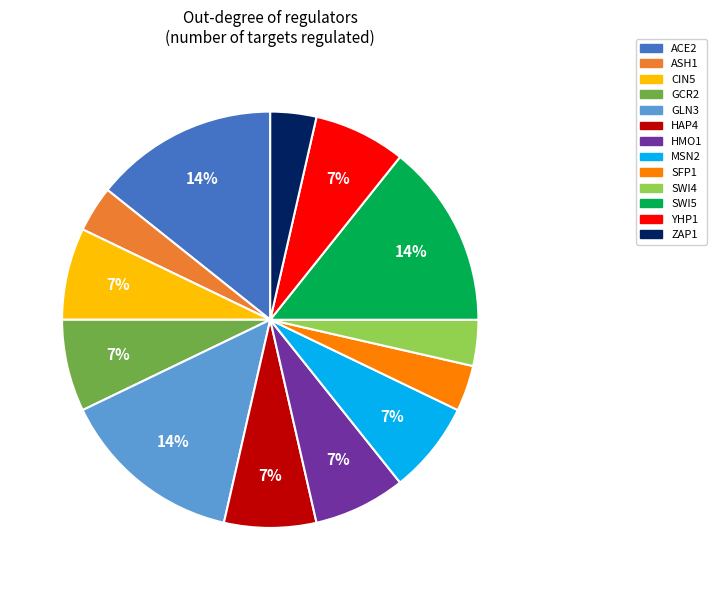

Does any single category account for the majority?

No